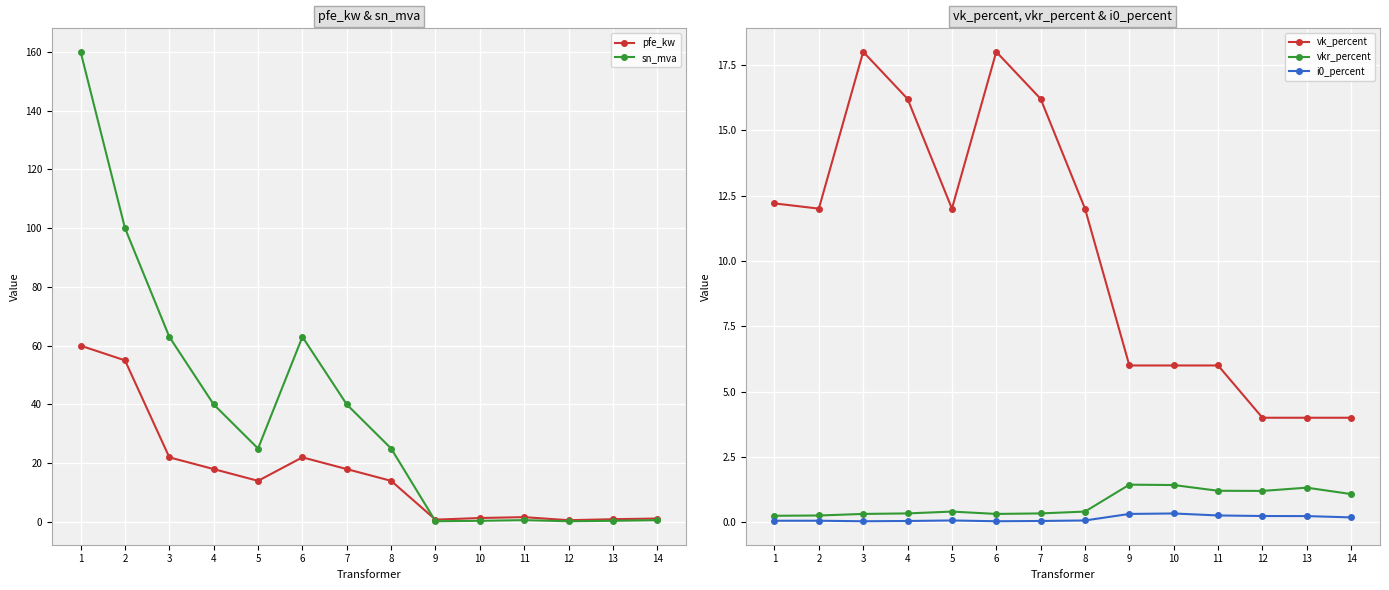

What are all the series names shown in the legend?

pfe_kw, sn_mva, vk_percent, vkr_percent, i0_percent